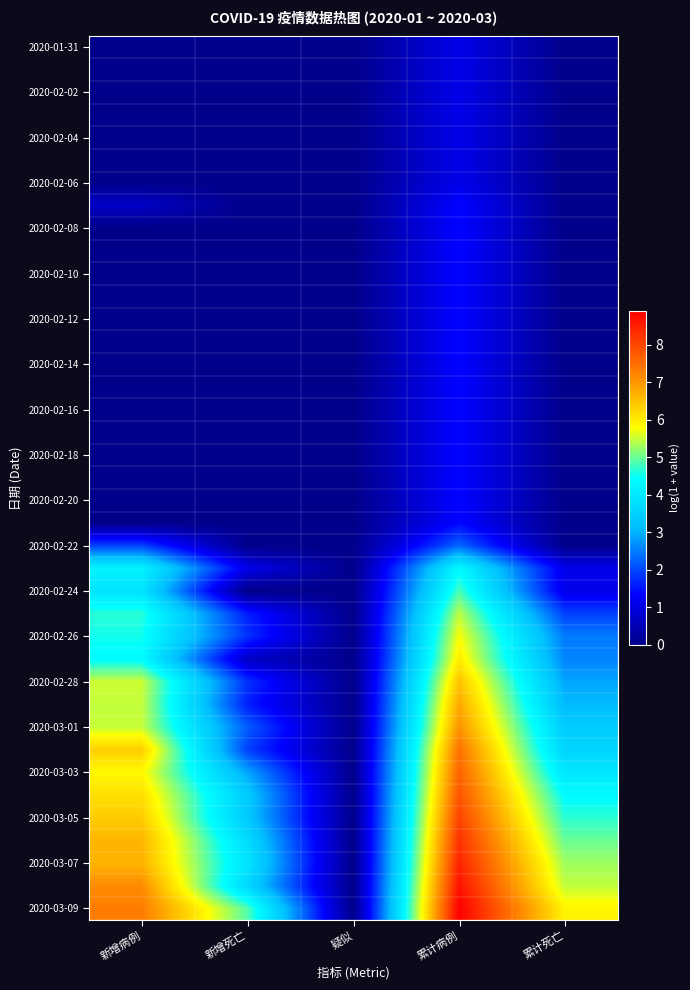

At which category is the sum across all series the highest?

累计病例